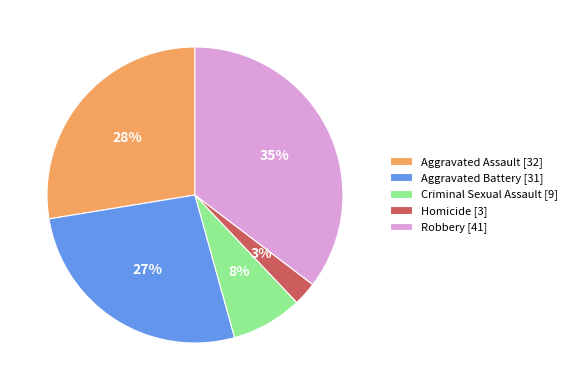

To the nearest percent, what is the average slice percentage?

20%